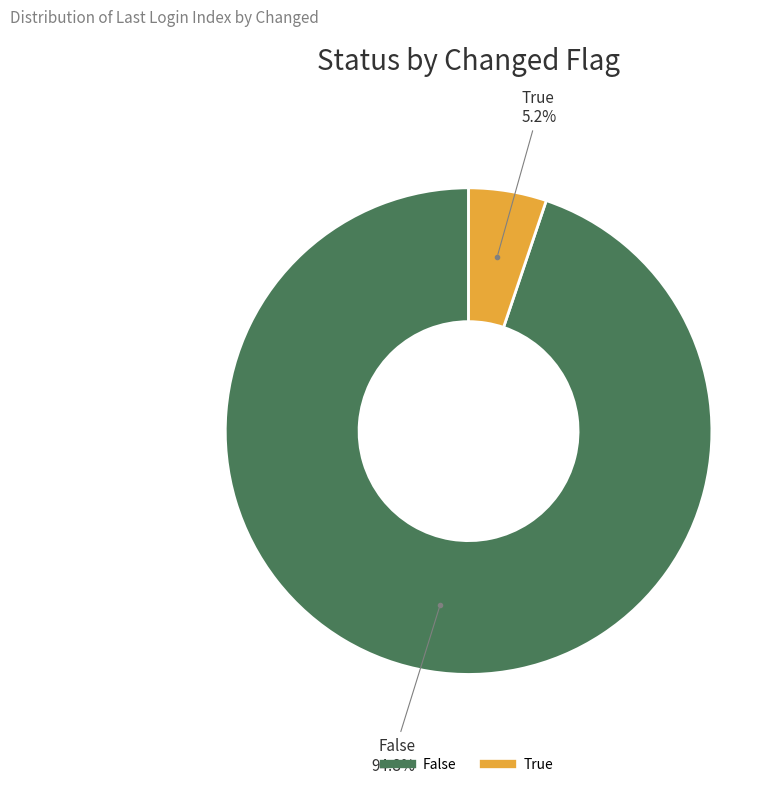

Does any single category account for the majority?

Yes